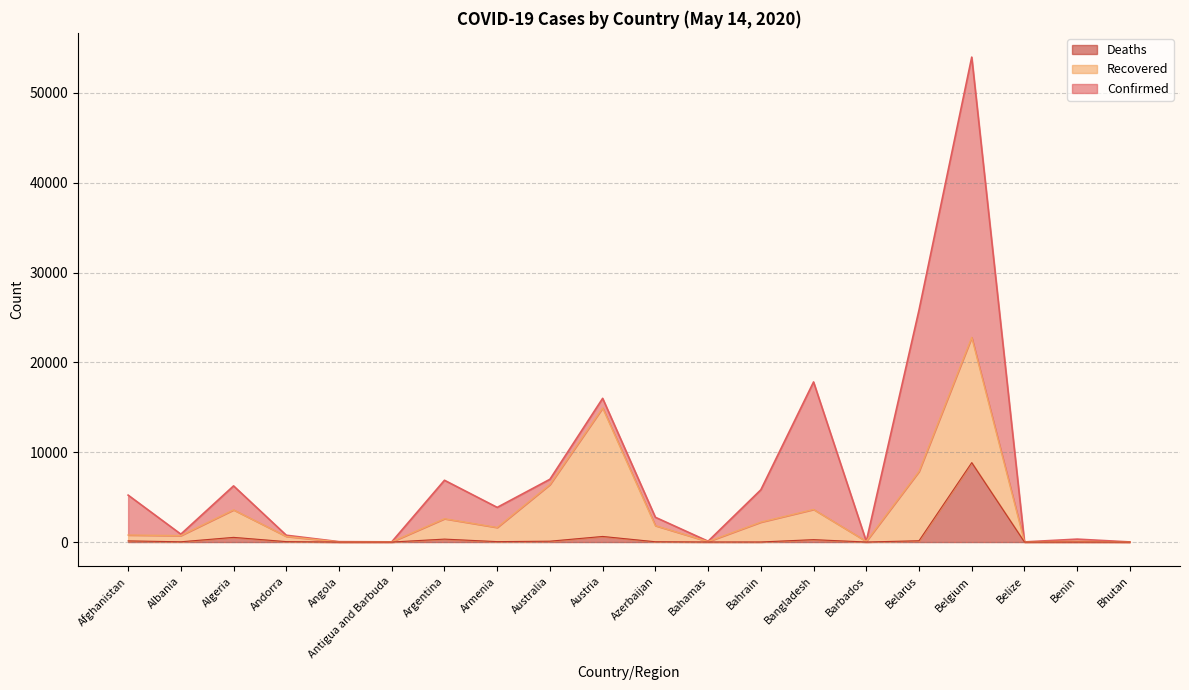

The value of Deaths at Belgium is 13495. True or false?

False